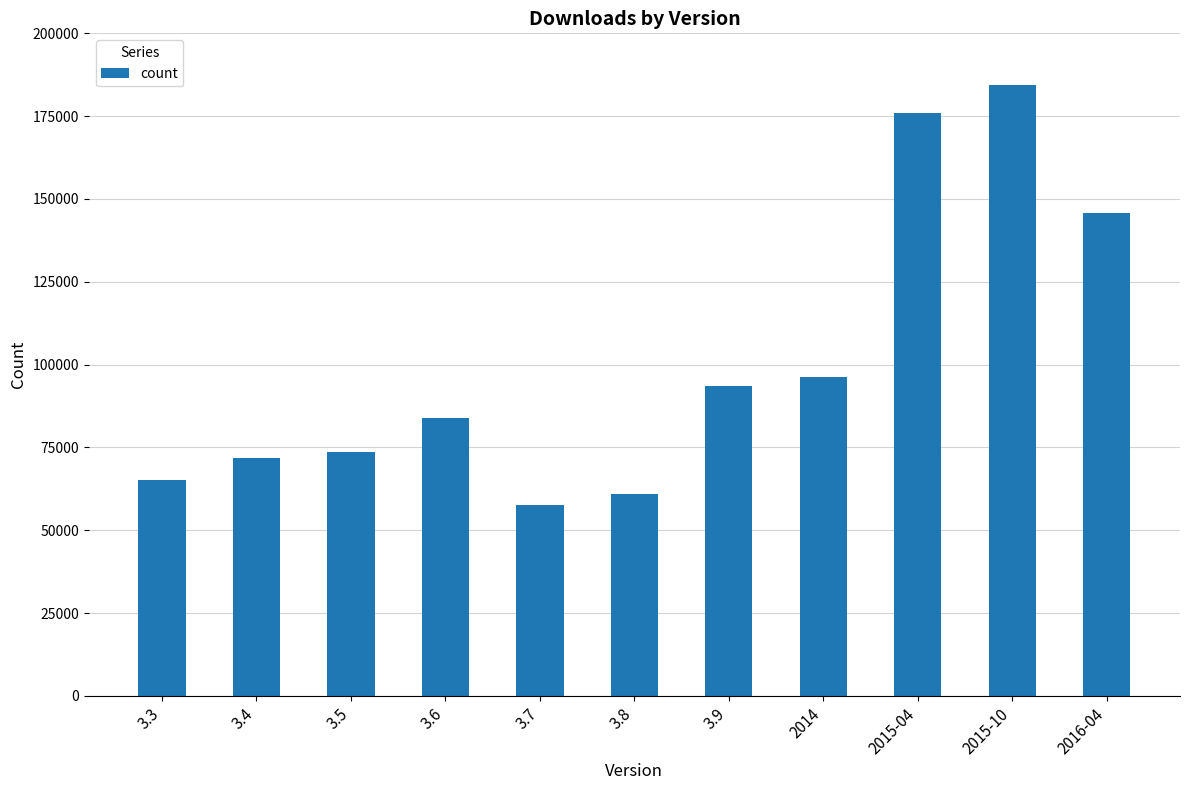

Which has a higher value, 3.8 or 3.7?

3.8